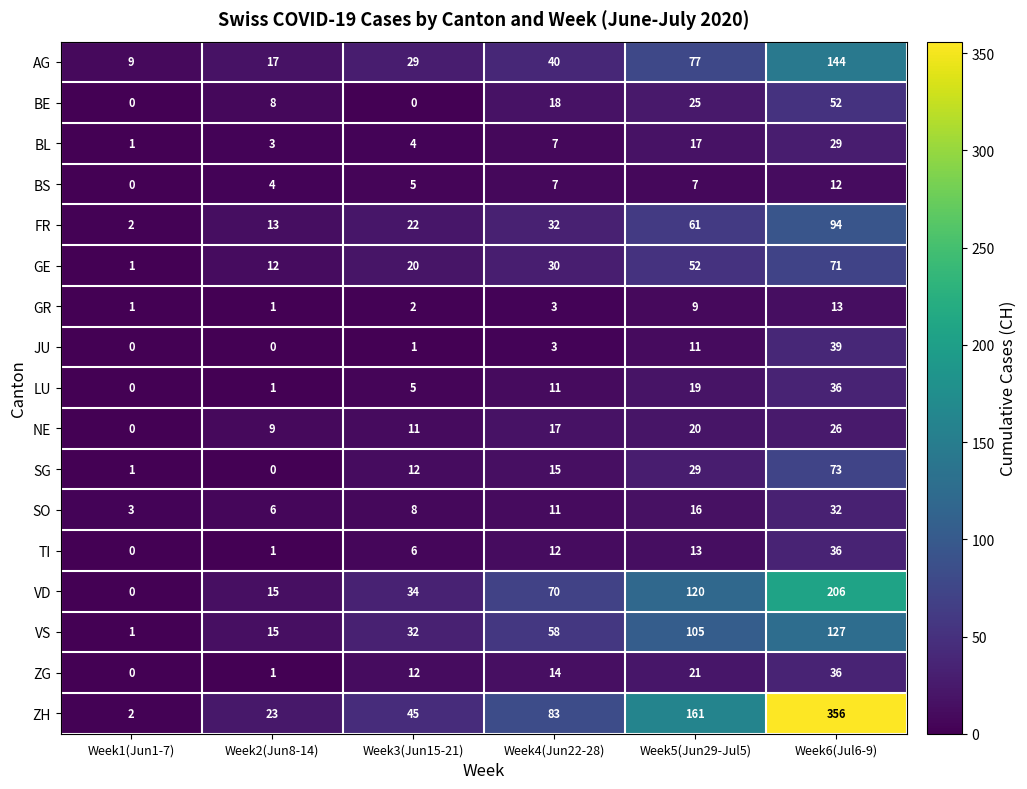

What is the total value across all series at Week4(Jun22-28)?

431